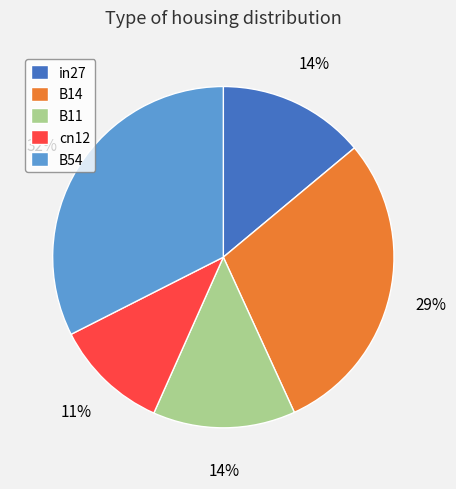

Count the number of slices in the pie.

5